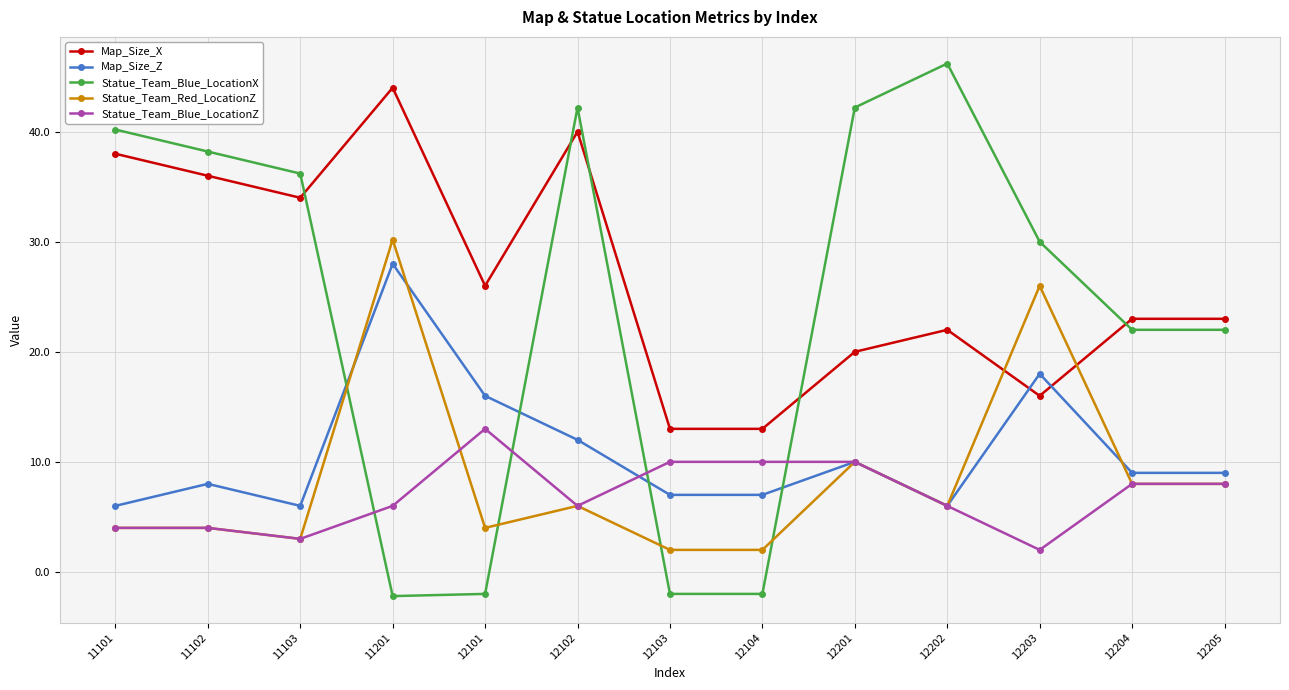

How many lines are shown in the chart?

5